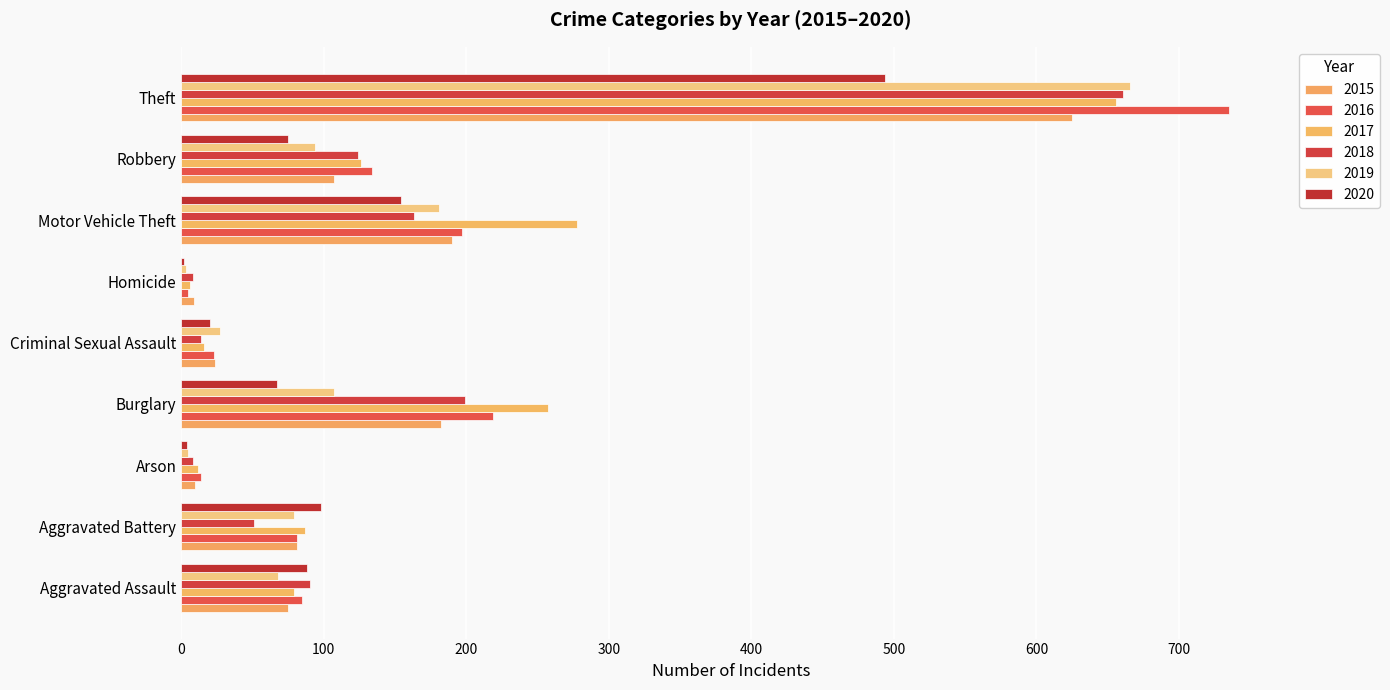

What is the maximum value for 2018?

661